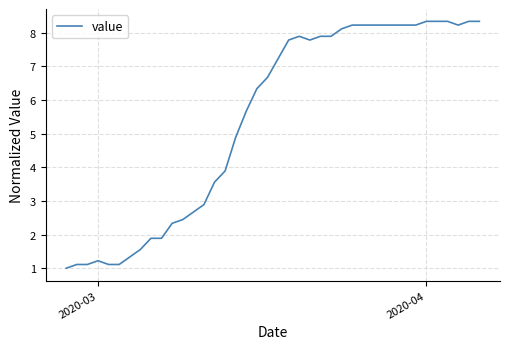

What is the difference between the maximum and minimum values?

7.3